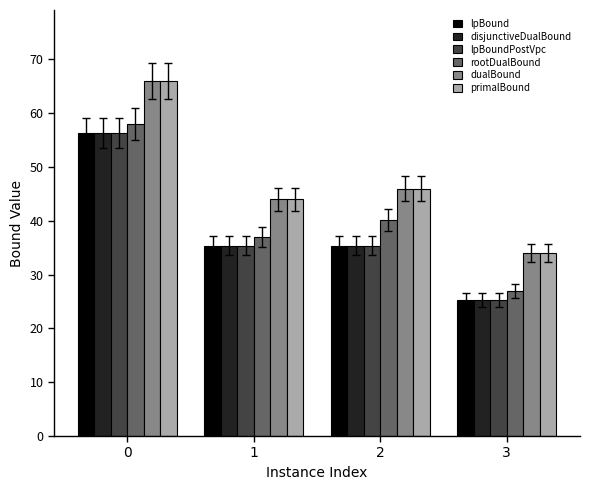

The value of dualBound at 3 is 19.2. True or false?

False